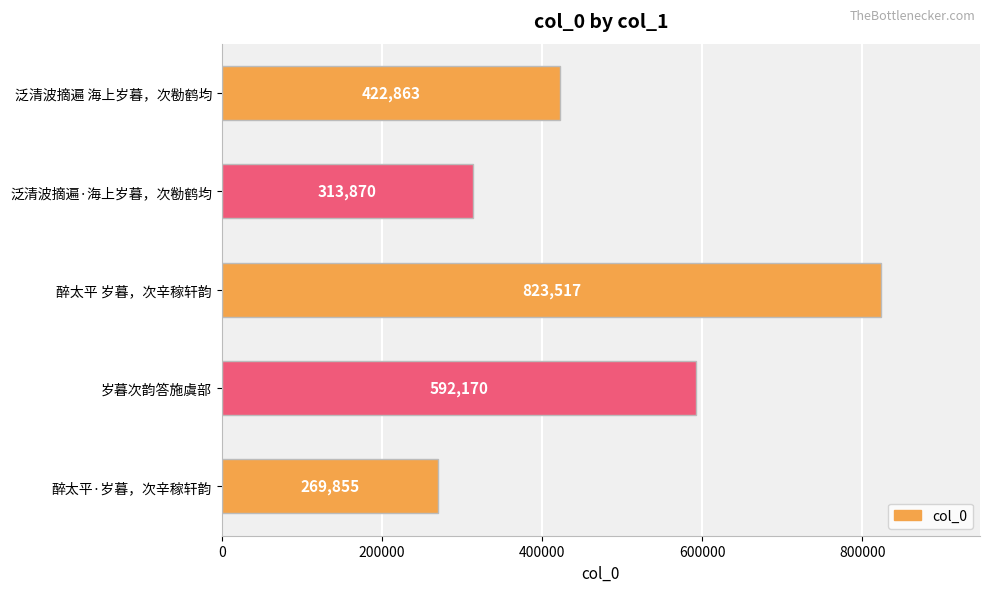

At which label is the value closest to 546686?

岁暮次韵答施虞部